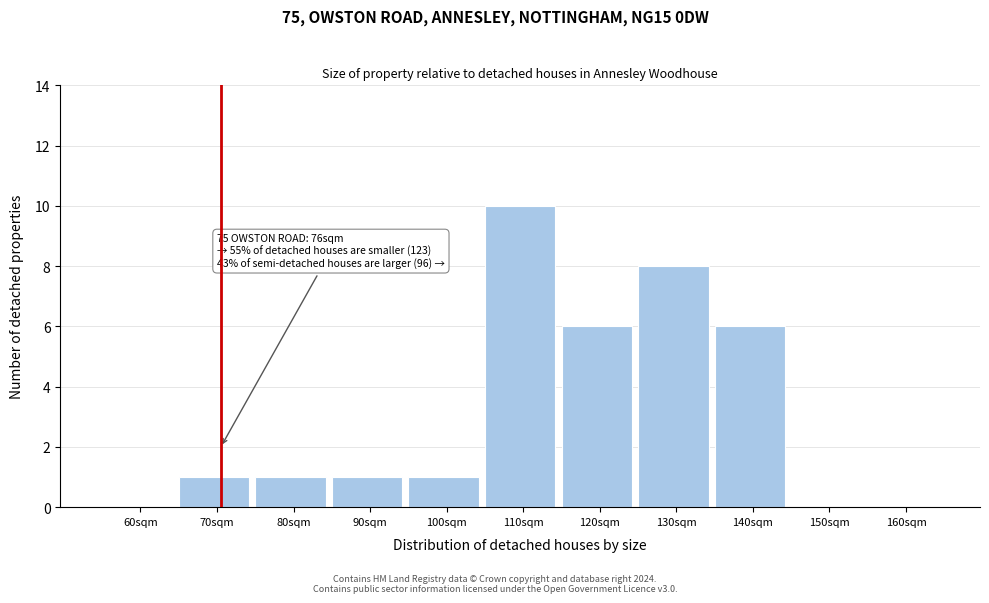

Reading right to left, extract all data points from this chart.

160sqm=0	150sqm=0	140sqm=6	130sqm=8	120sqm=6	110sqm=10	100sqm=1	90sqm=1	80sqm=1	70sqm=1	60sqm=0